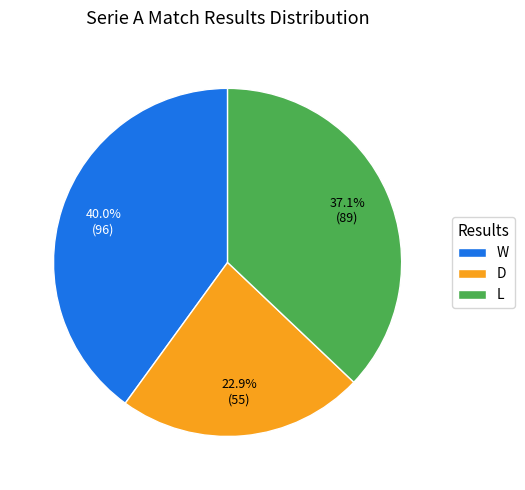

Combined, what portion of the pie is L and W?

77.1%